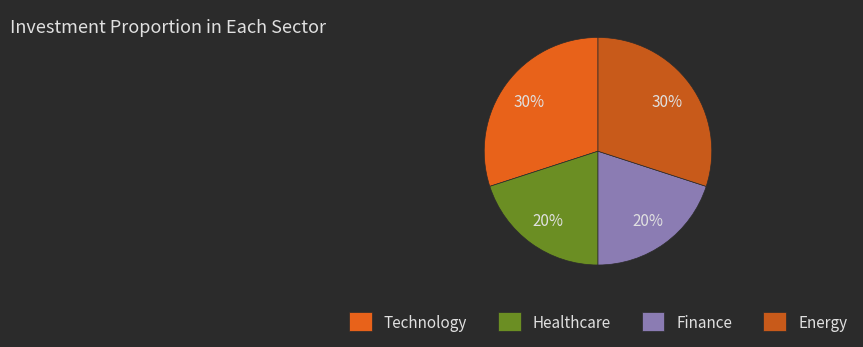

Count the number of slices in the pie.

4